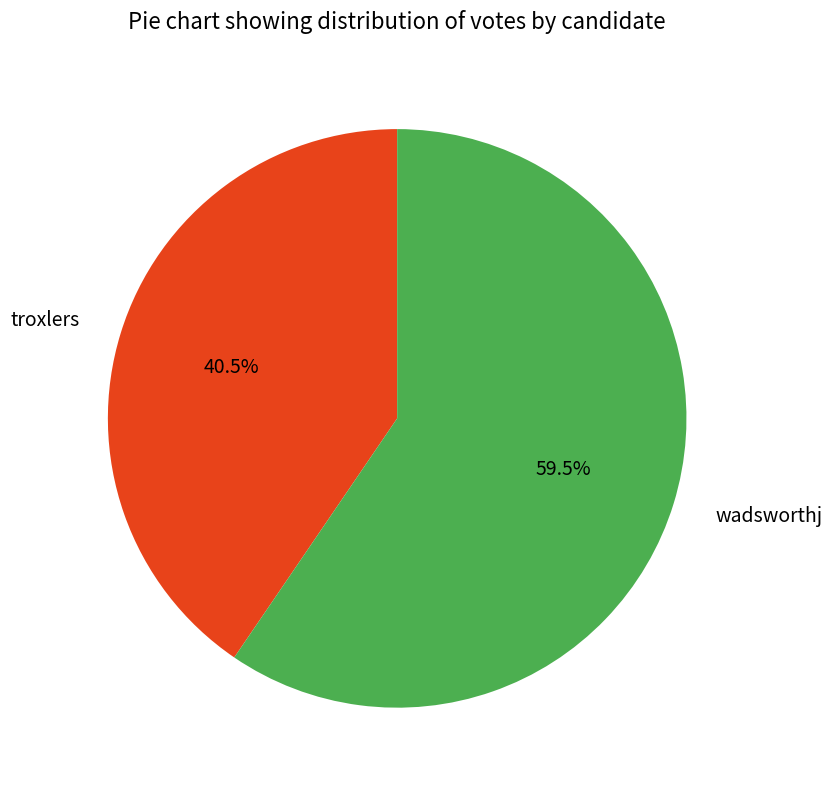

How many slices are in this pie chart?

2